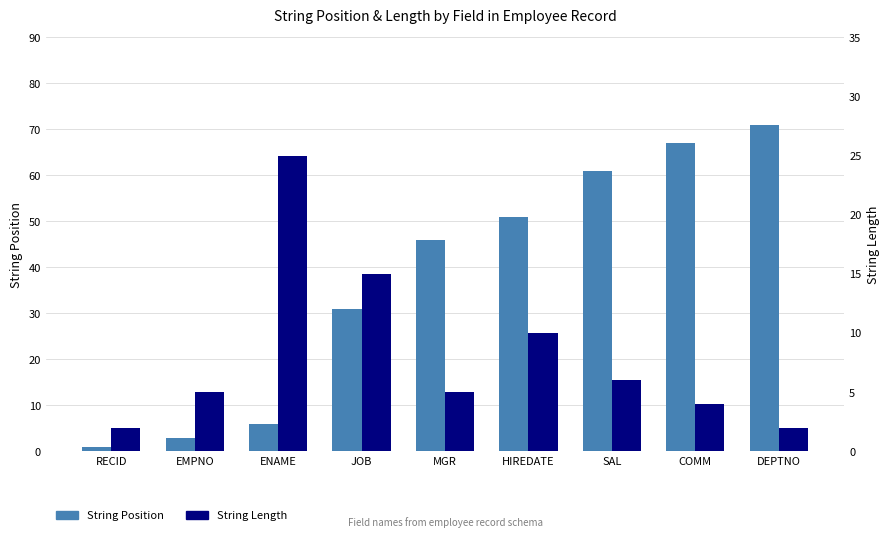

At how many categories does at least one series exceed 8?

7